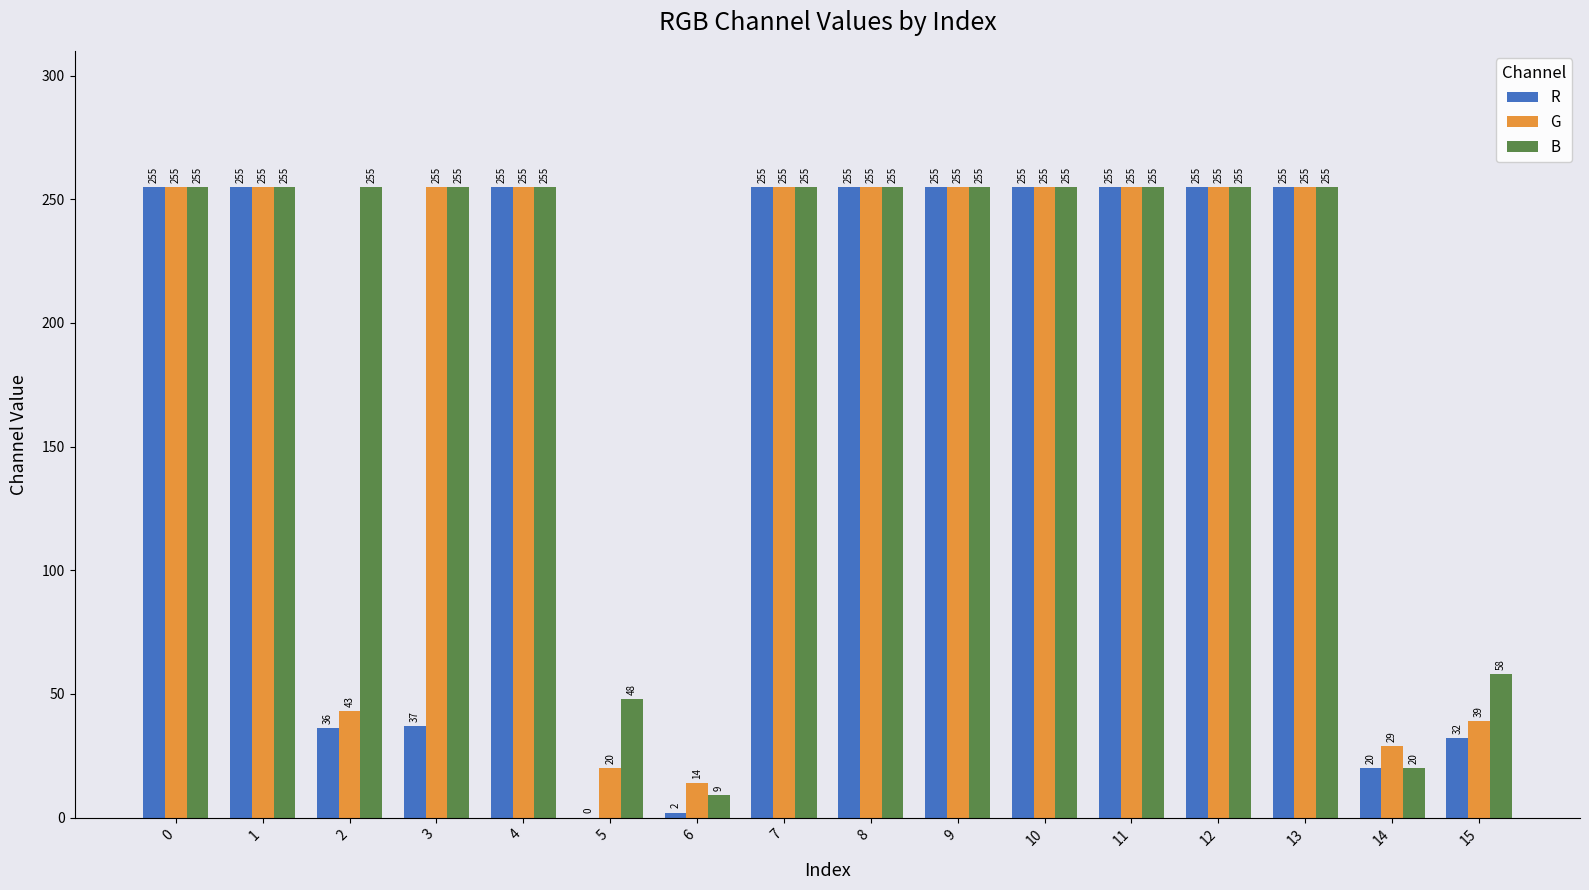

What is the maximum value shown in the chart?

255